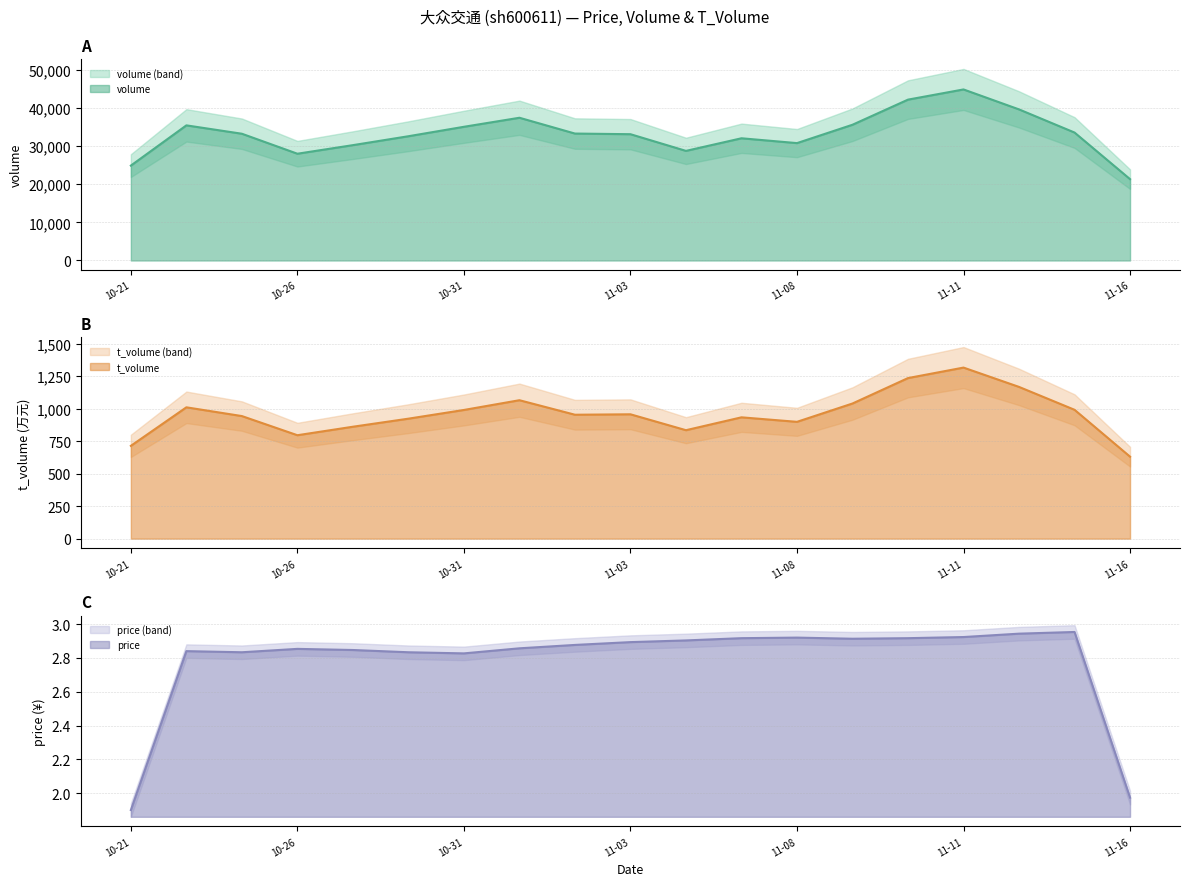

What is the maximum value for volume?

44866.0